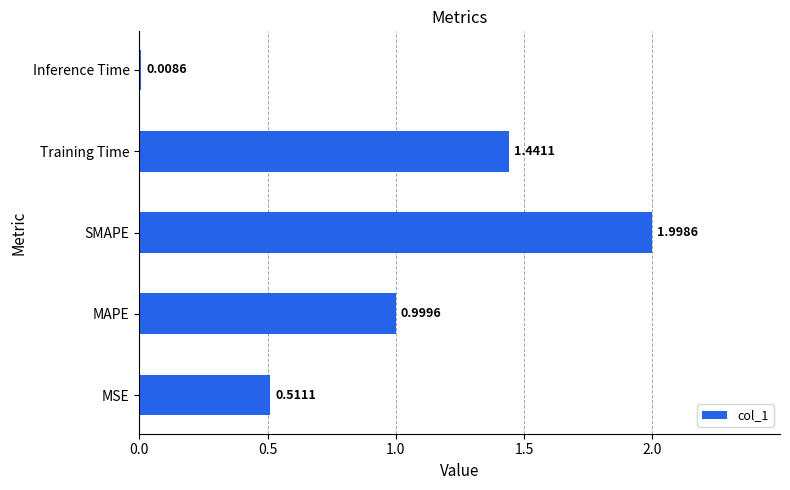

Rank the categories by value from highest to lowest.

SMAPE, Training Time, MAPE, MSE, Inference Time